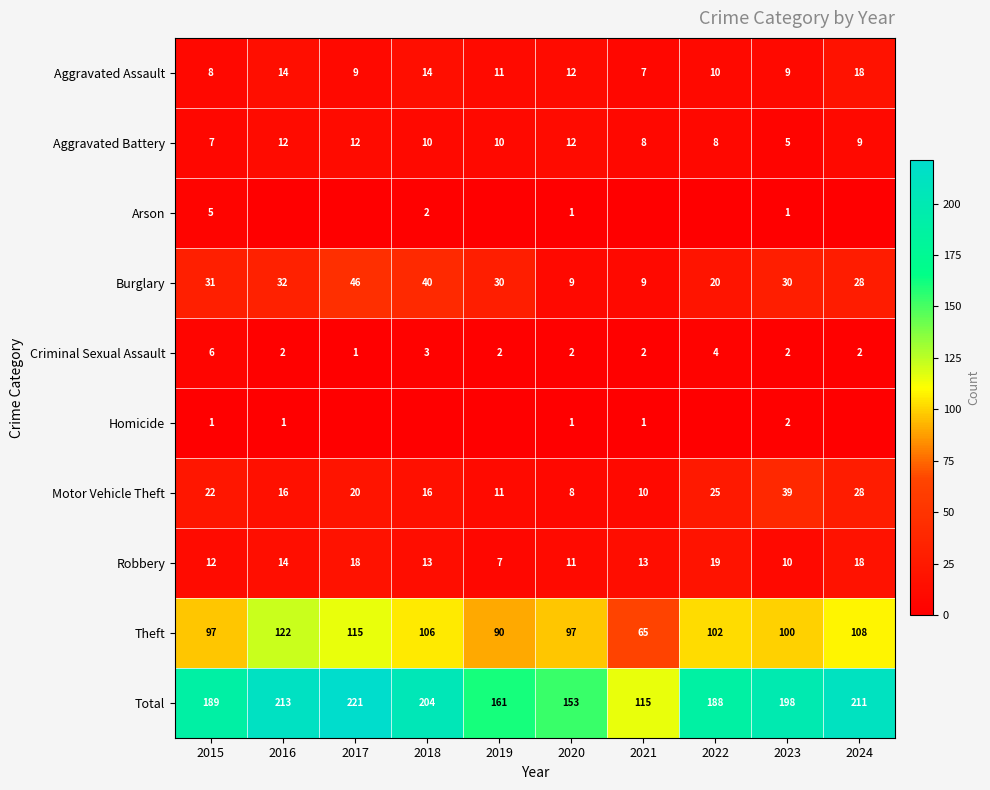

At how many categories does at least one series exceed 178?

7